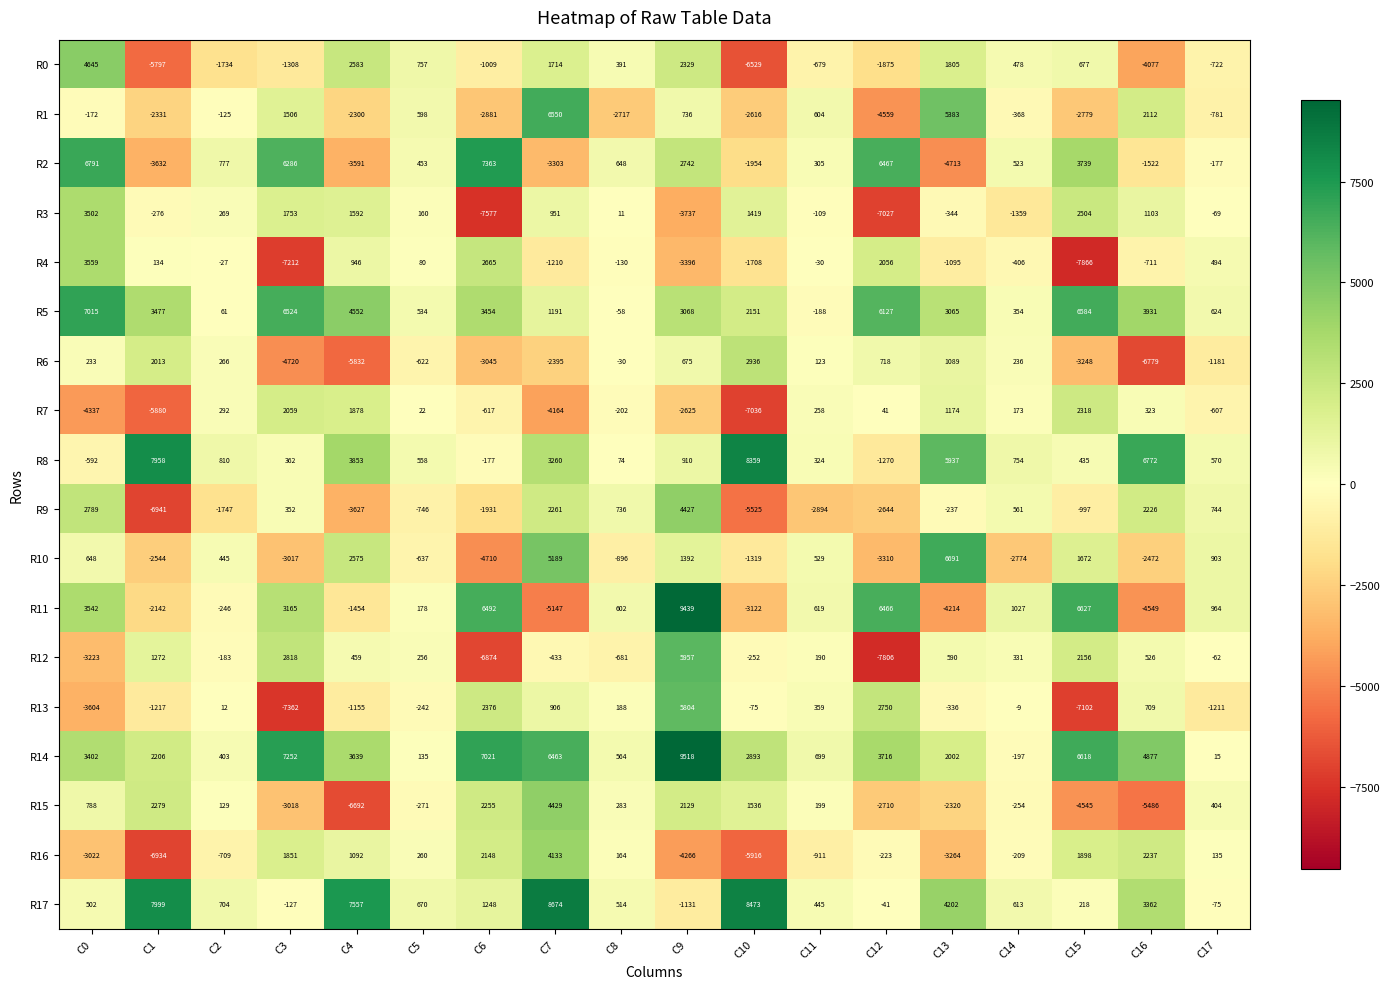

At which category does the chart reach its peak across all series?

C9